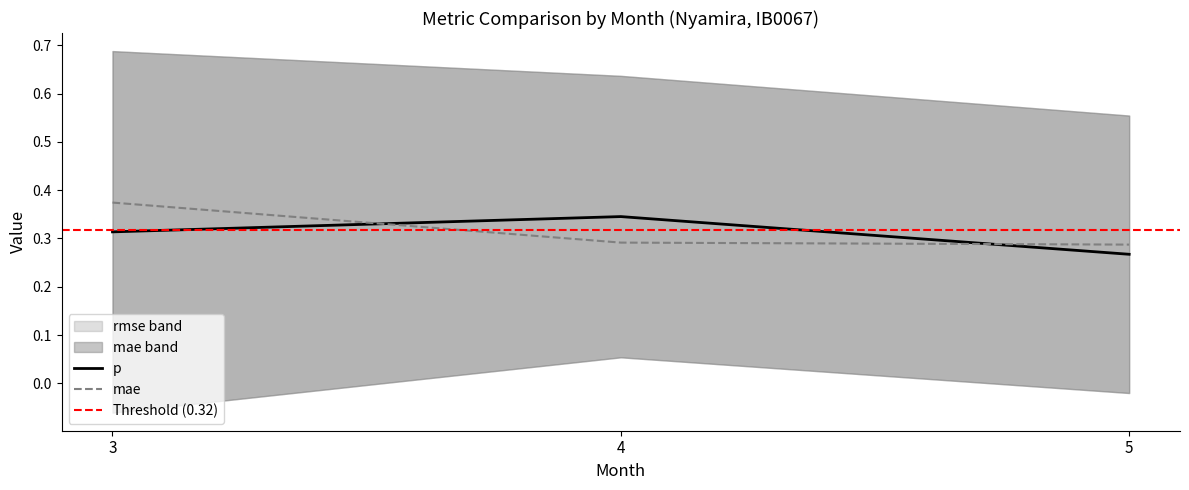

At which category is the sum across all series the highest?

3